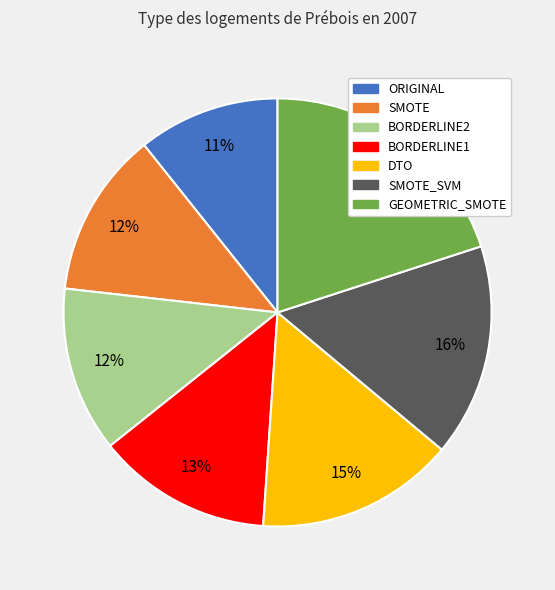

To the nearest percent, what portion does BORDERLINE1 represent?

13%